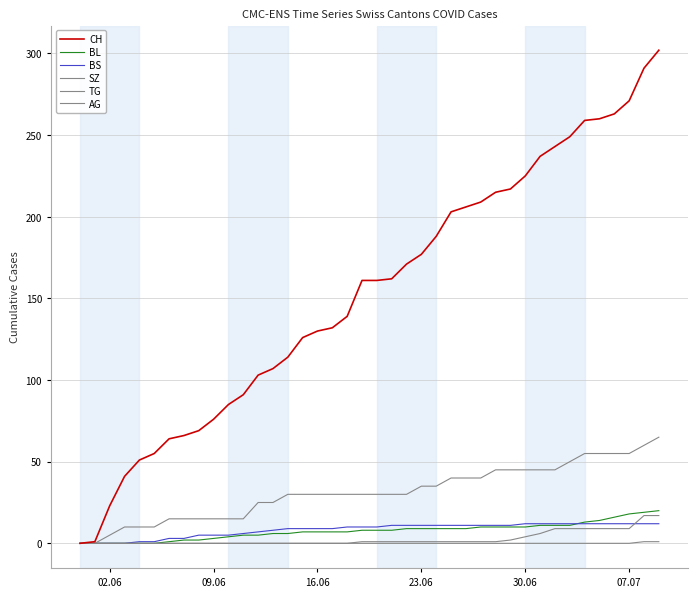

Where does the AG series first go above 30?

23.06